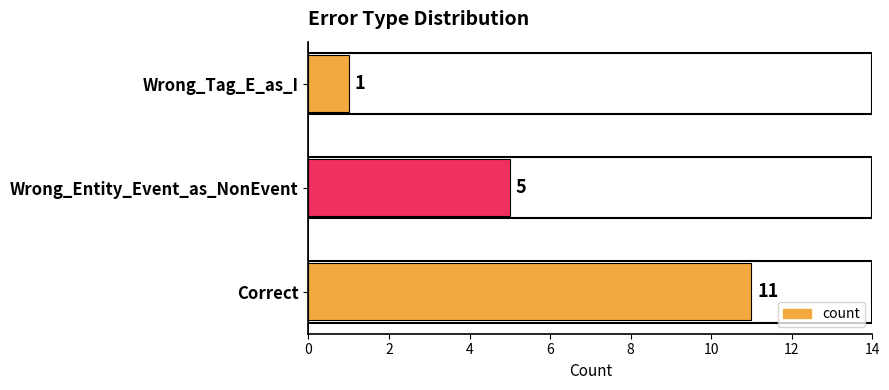

True or false: the data shows 5 at Wrong_Entity_Event_as_NonEvent.

True